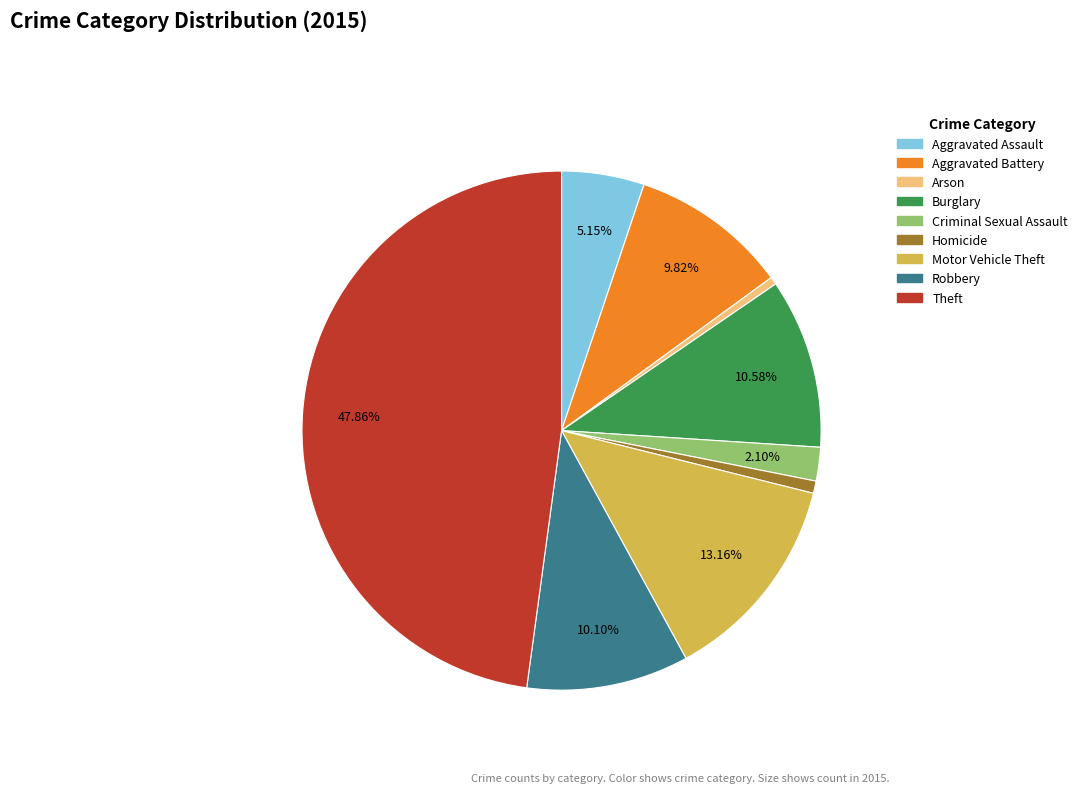

To the nearest percent, what is the average slice percentage?

11%